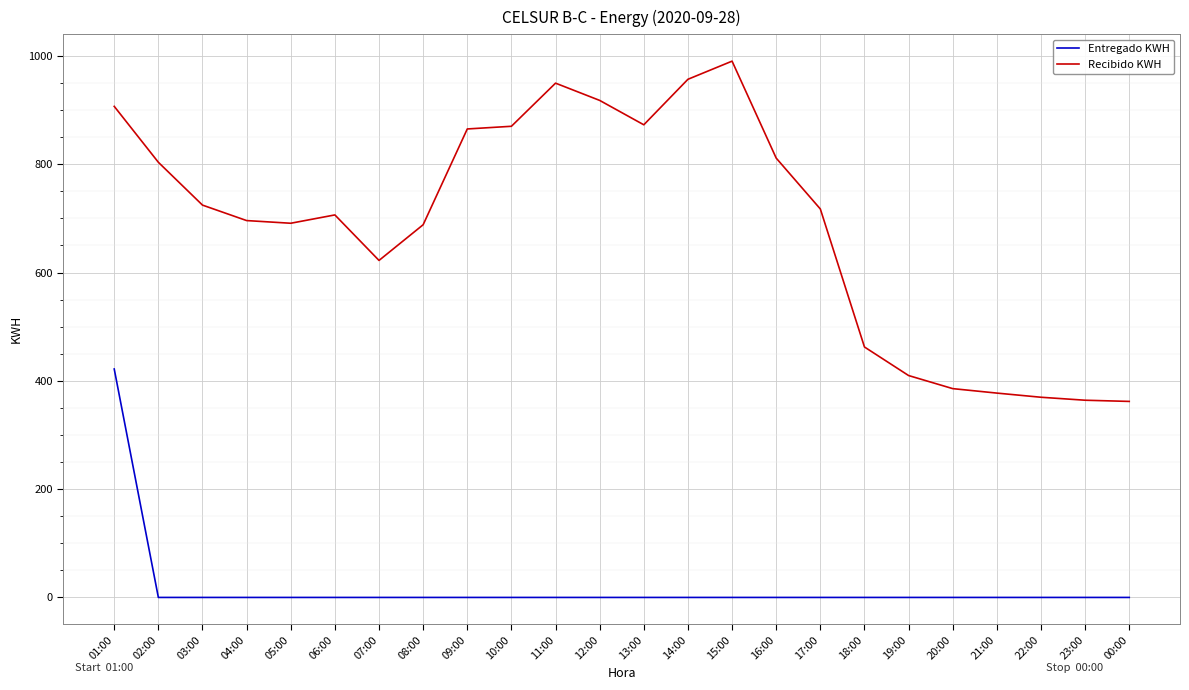

What is the total value across all series at 20:00?

385.6